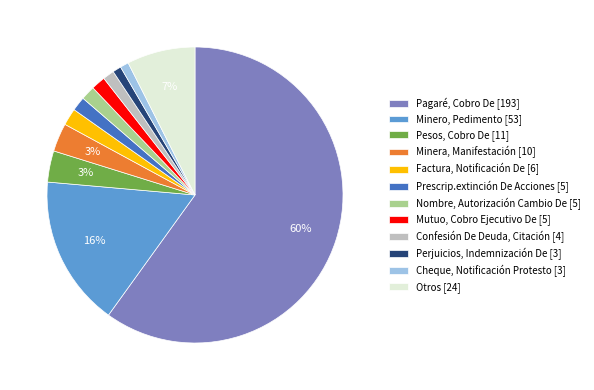

To the nearest percent, what percentage of the pie is Perjuicios, Indemnización De [3]?

1%